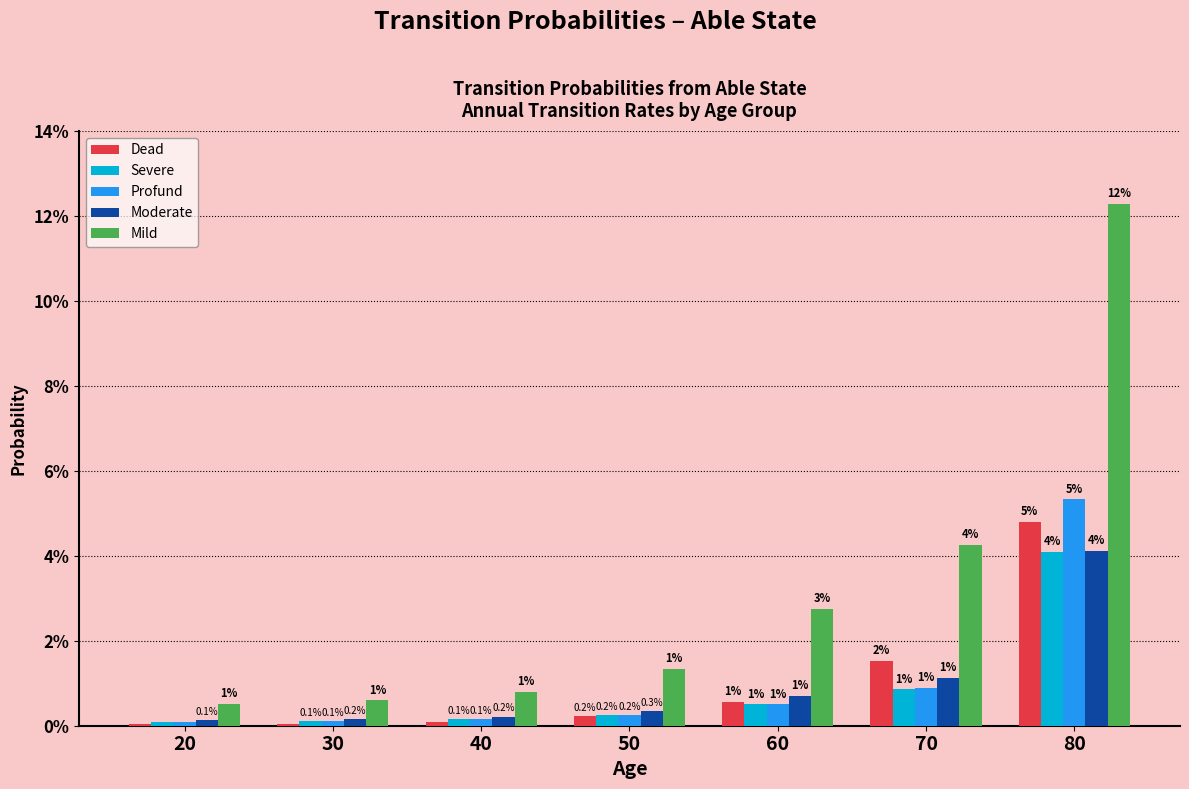

What are all the series names shown in the legend?

Dead, Severe, Profund, Moderate, Mild